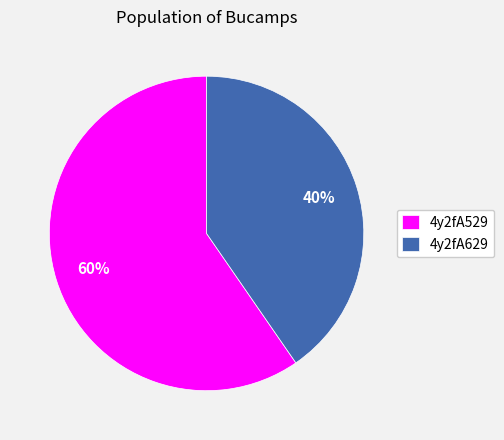

How many segments does this pie chart have?

2